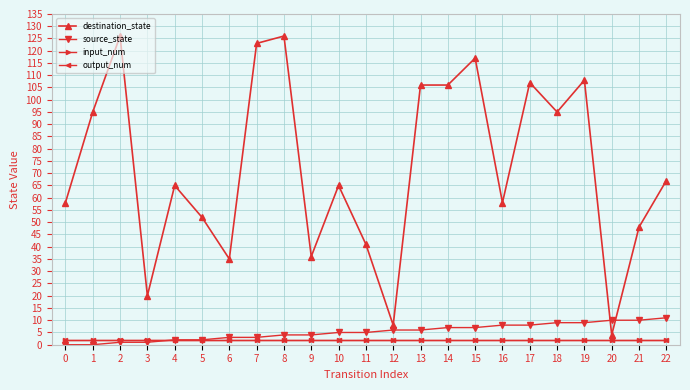

Is this an area chart (filled region under the line)?

No